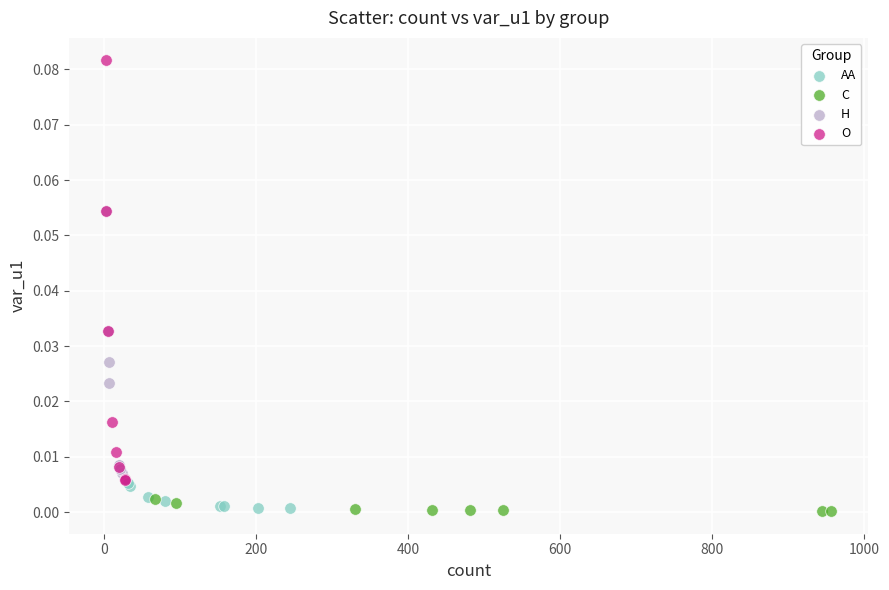

Which series contains the highest Y value?

O